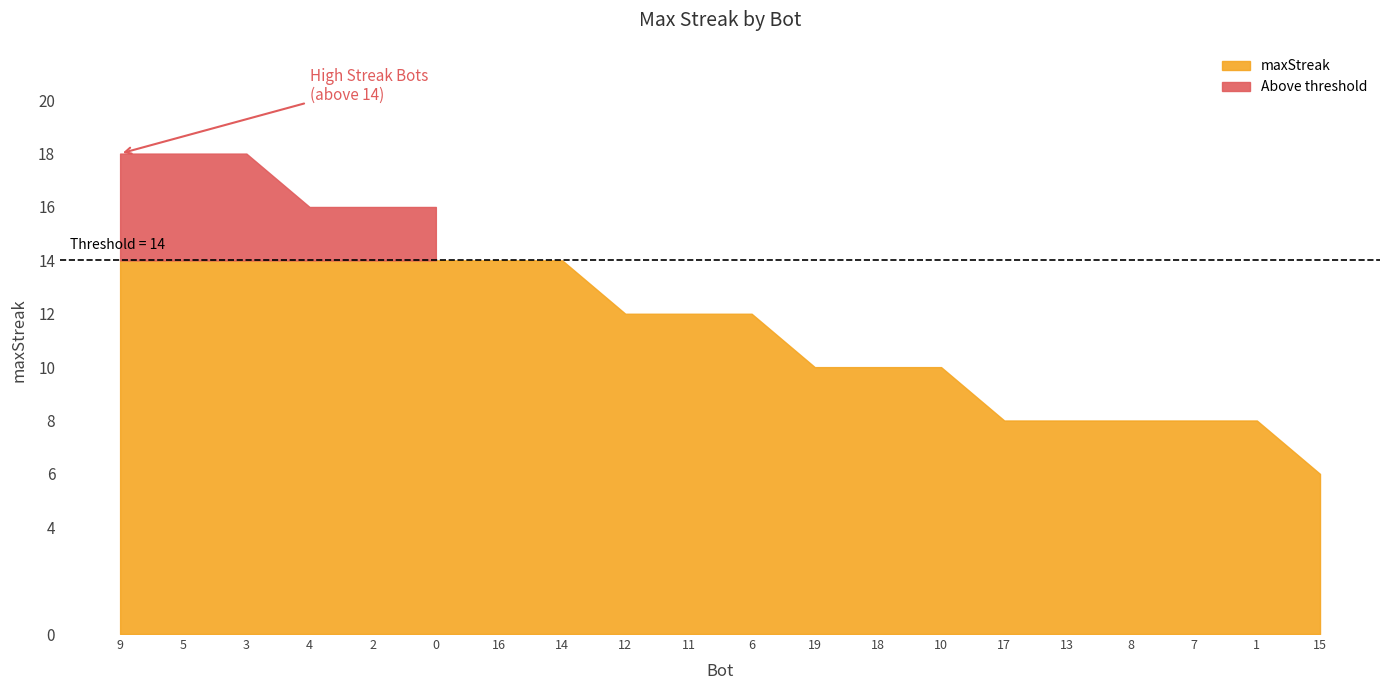

The value at 2 is 22. True or false?

False